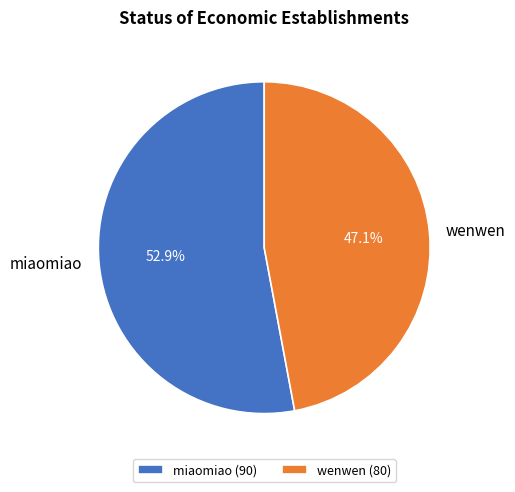

Which category has the biggest portion of the pie?

miaomiao